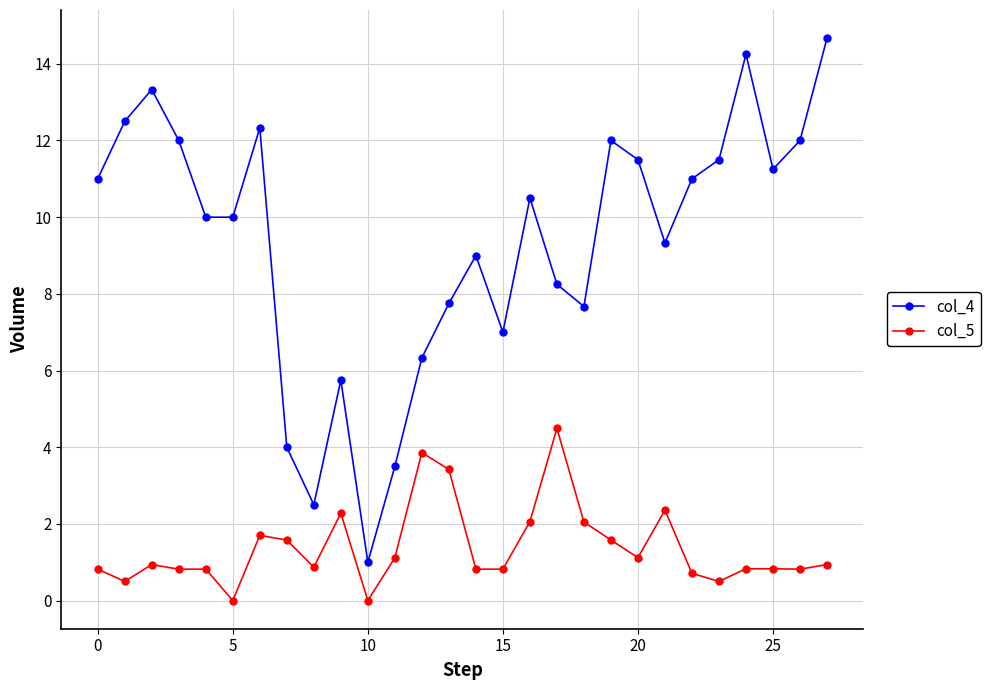

What is the value of the col_4 point at the 19th from the left?

7.7